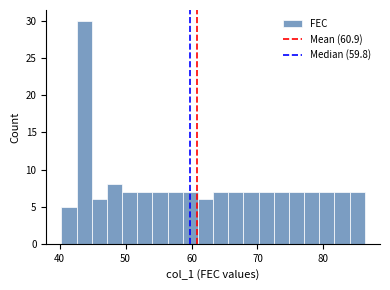

Around what value on the x-axis is the tallest bar? Give the approximate position of its centre, as read against the axis.

44